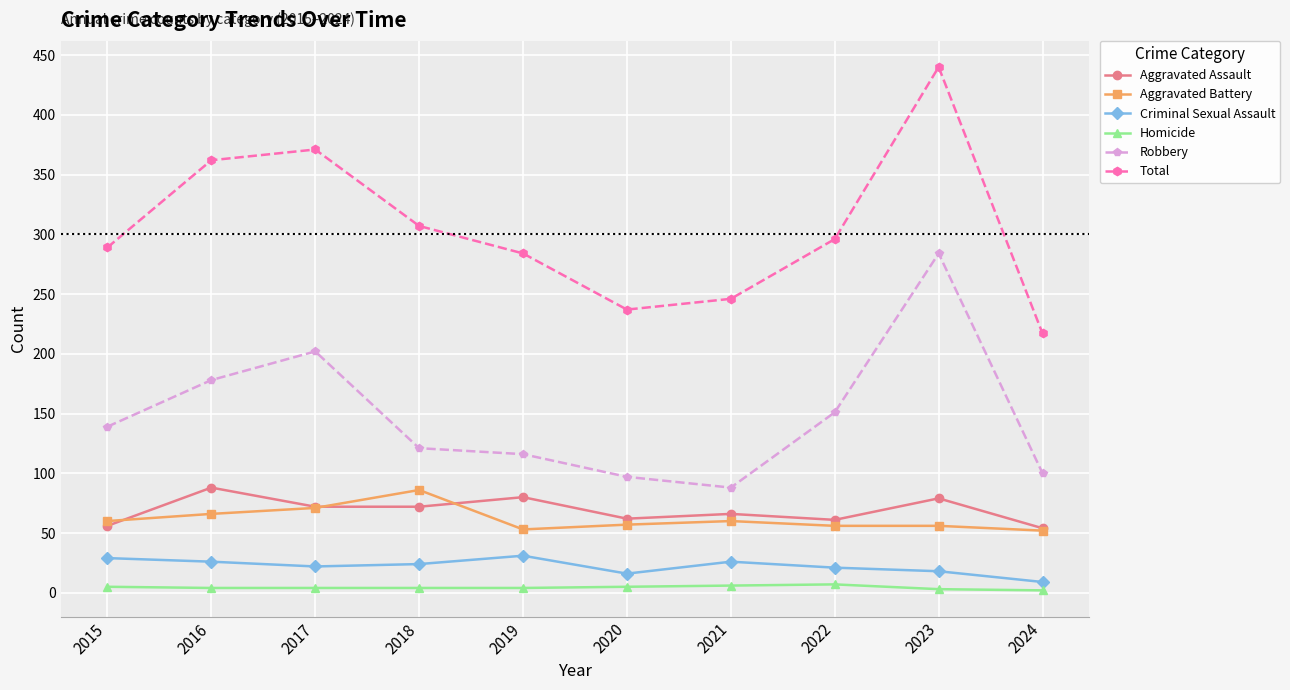

What is the average value of the Criminal Sexual Assault series?

22